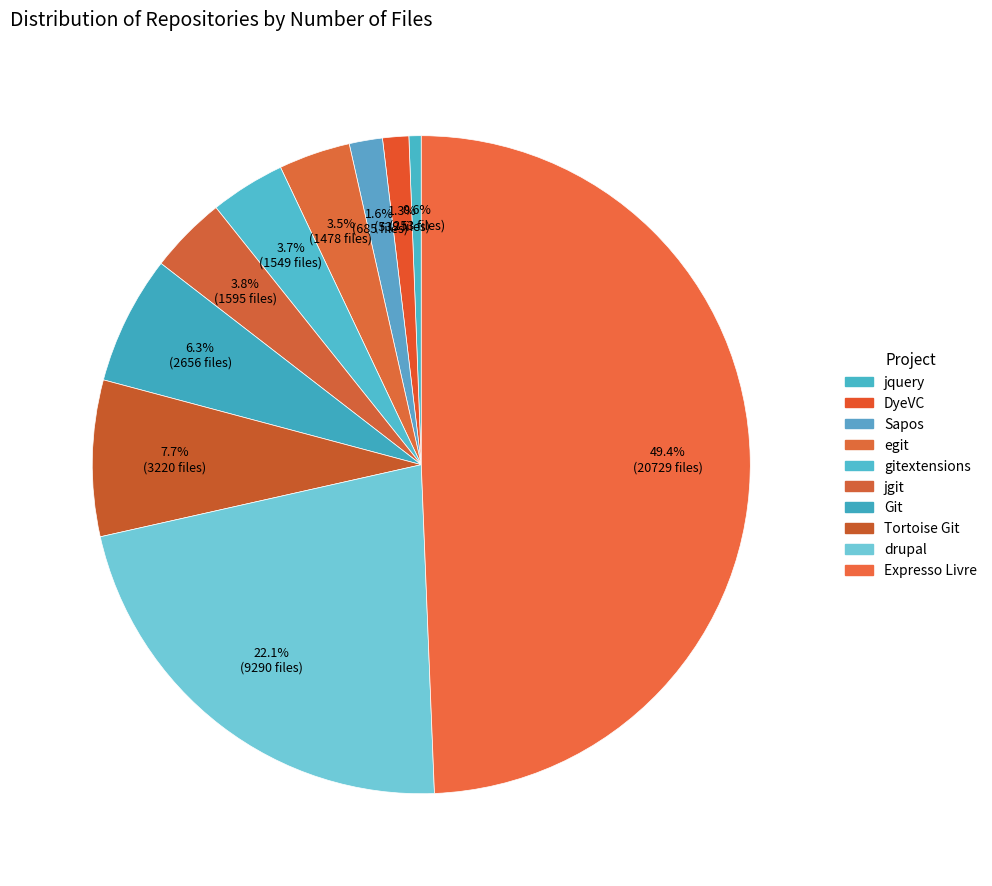

Is it true that drupal is 22% of the pie?

True